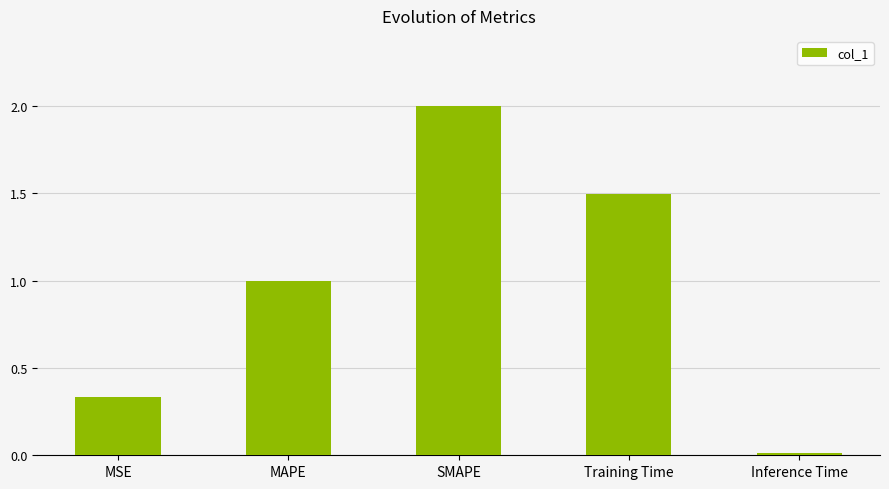

Which category has the lowest value across all series?

Inference Time